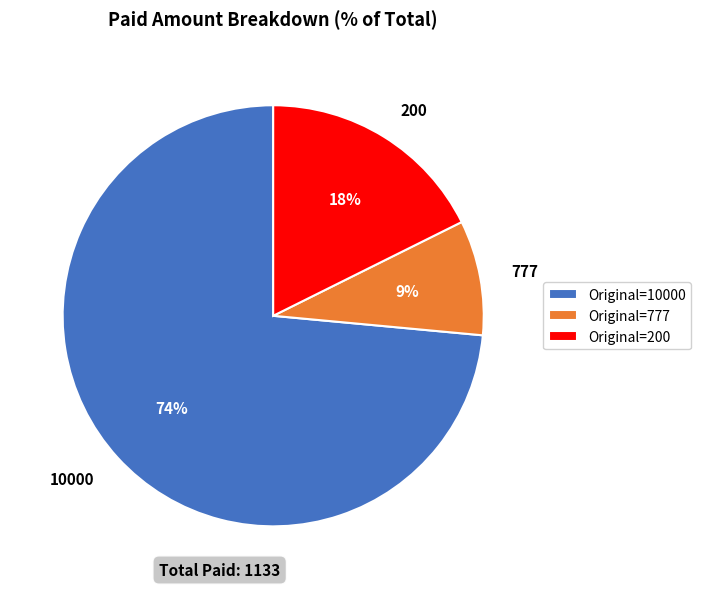

To the nearest percent, what is the average slice percentage?

33%